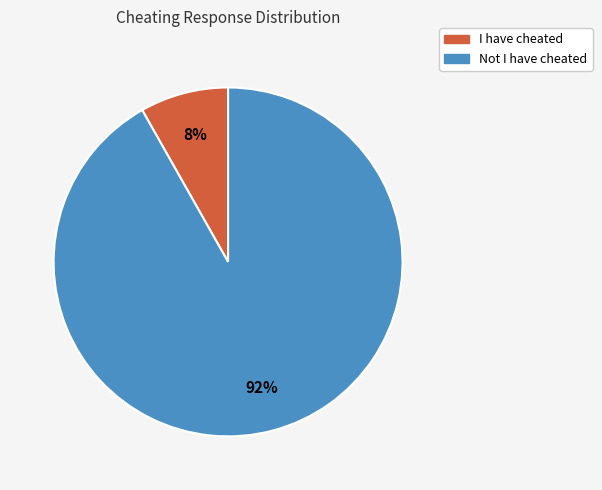

Which has a higher value, I have cheated or Not I have cheated?

Not I have cheated